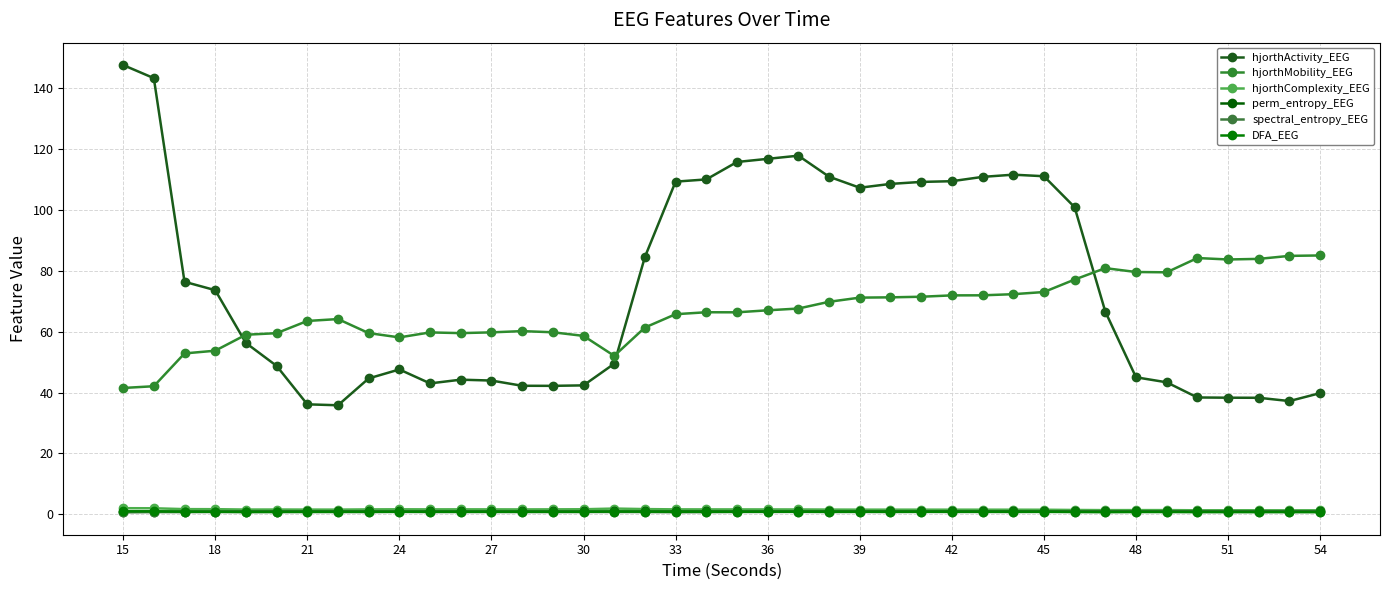

What is the sum of all DFA_EEG values?

32.4